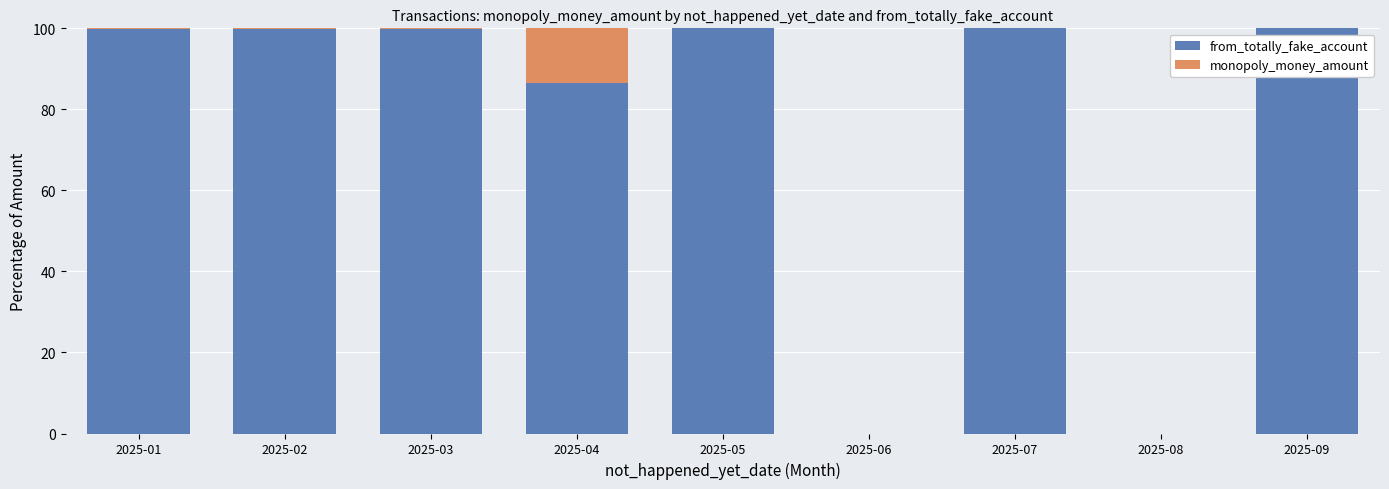

What is the sum of all from_totally_fake_account values?

685.9